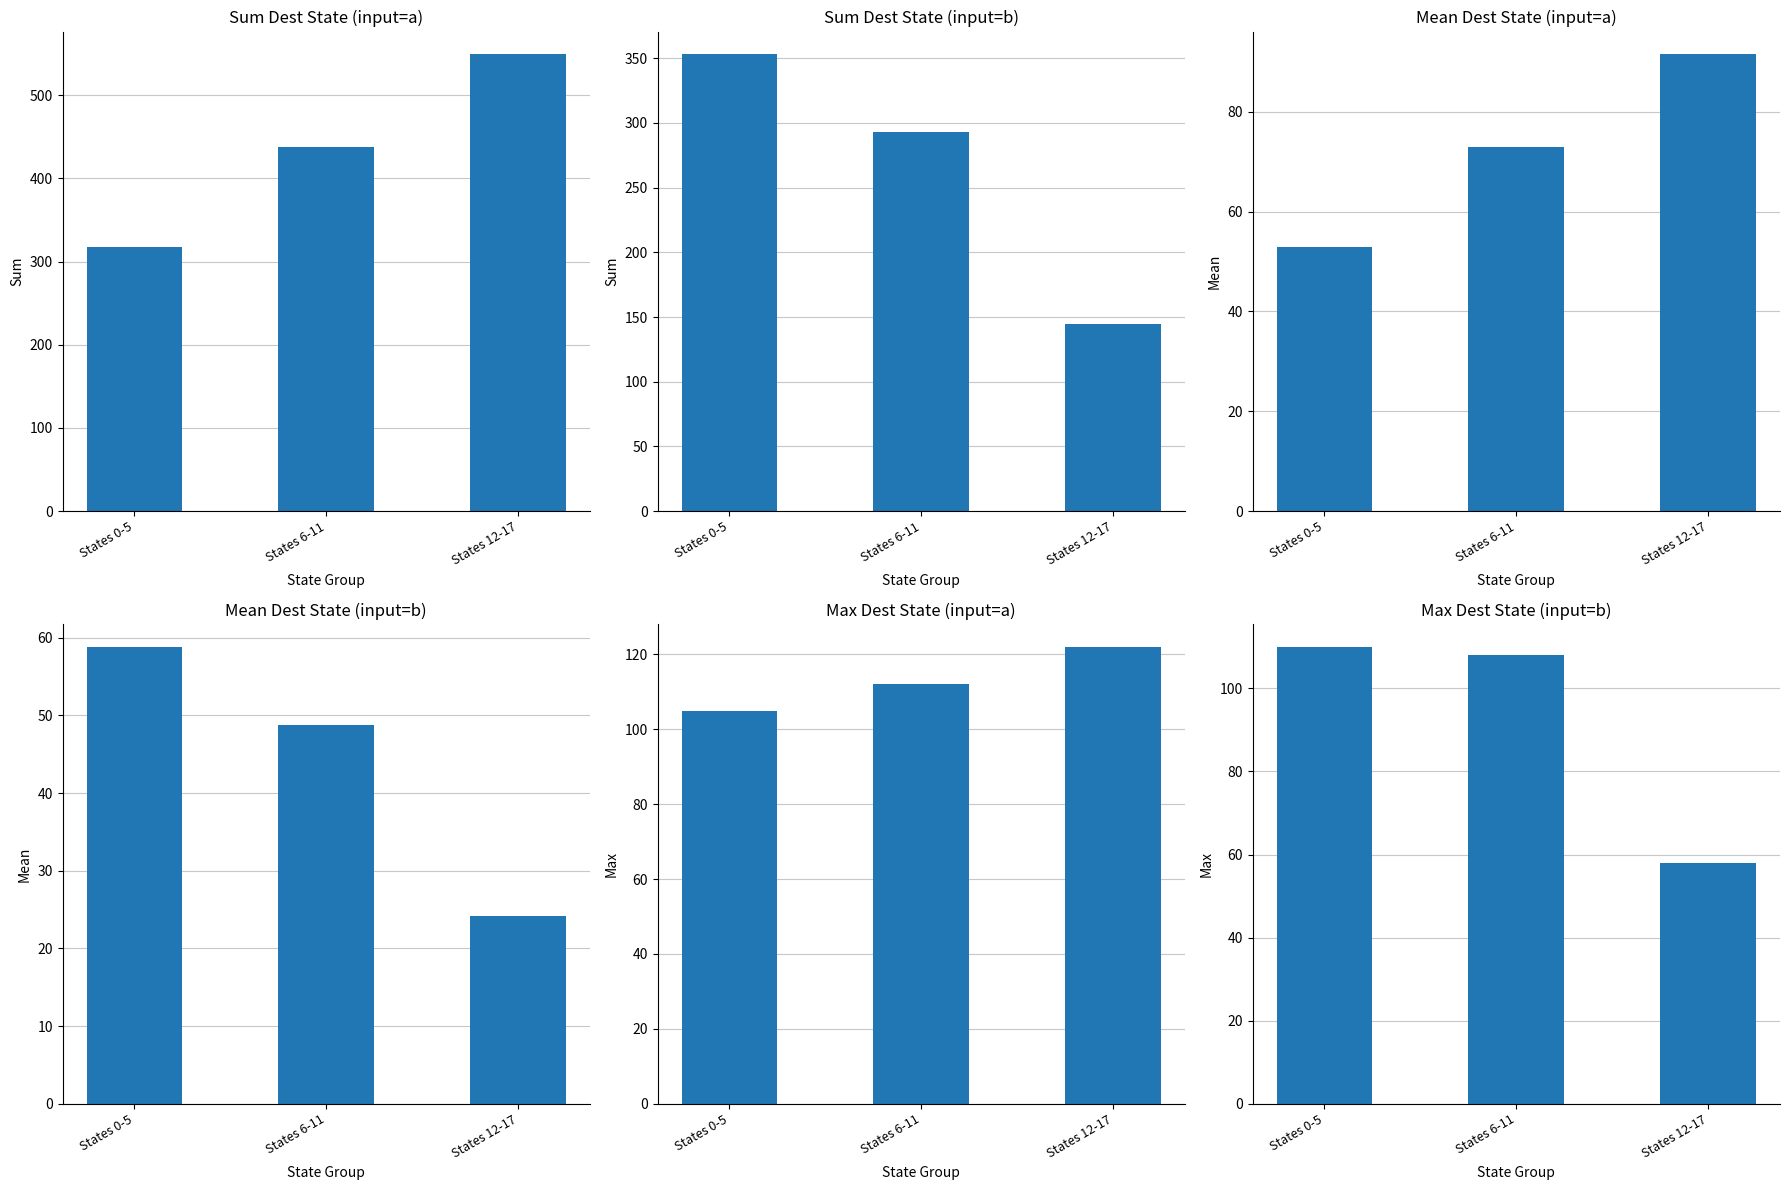

What is the label of the 3rd bar from the left?

States 12-17